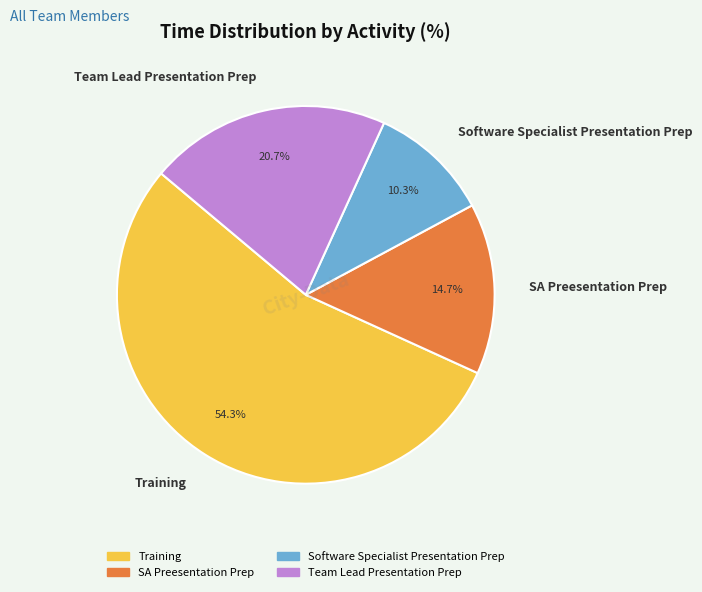

Does Training represent more than half of the total?

Yes